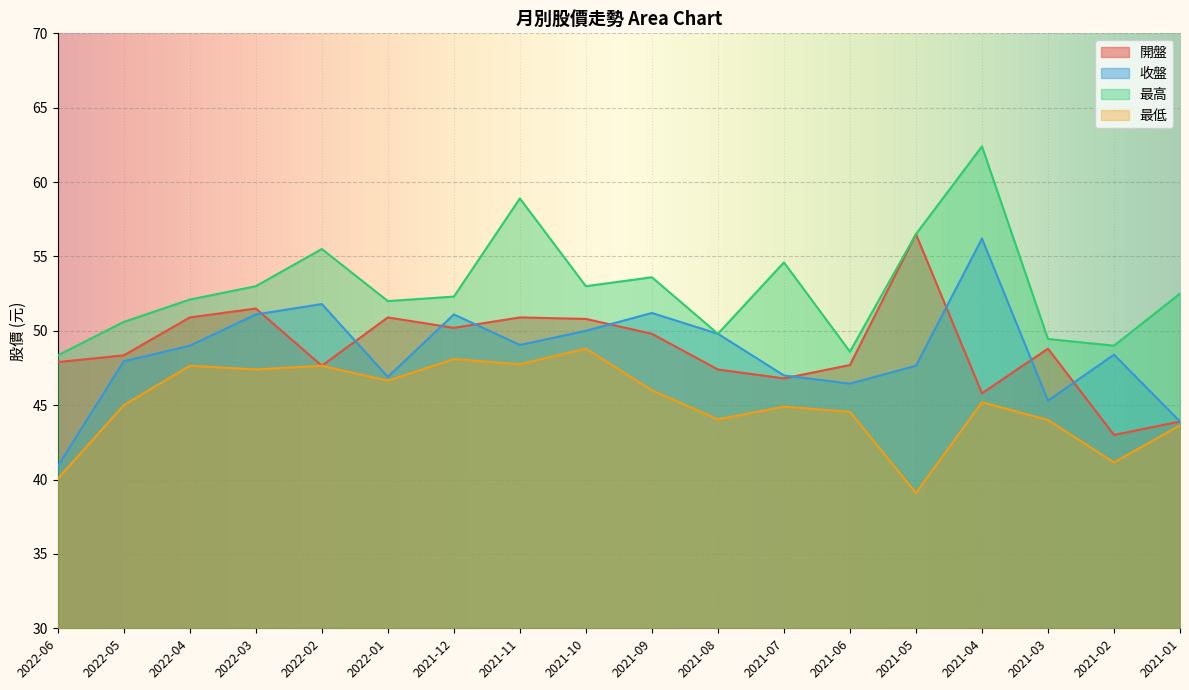

Is it true that 最低 equals 77.2 at 2021-06?

False